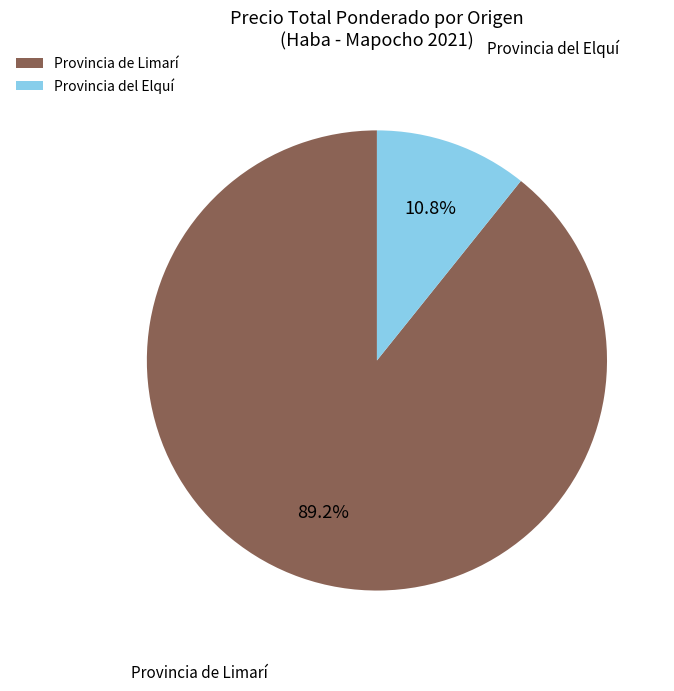

What portion of the pie excludes Provincia de Limarí?

10.8%